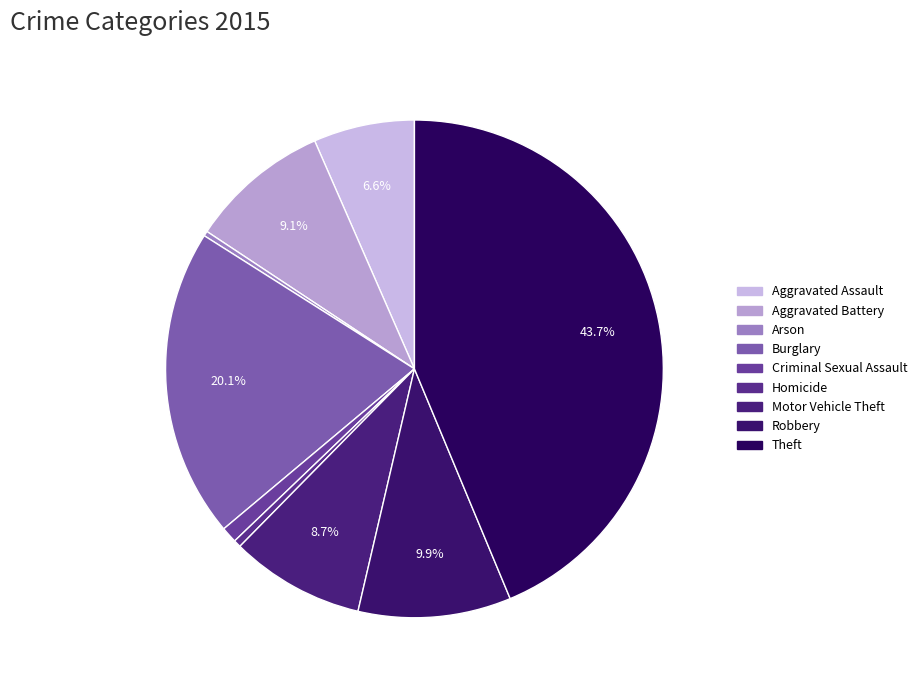

What is the smallest slice in the pie chart?

Arson